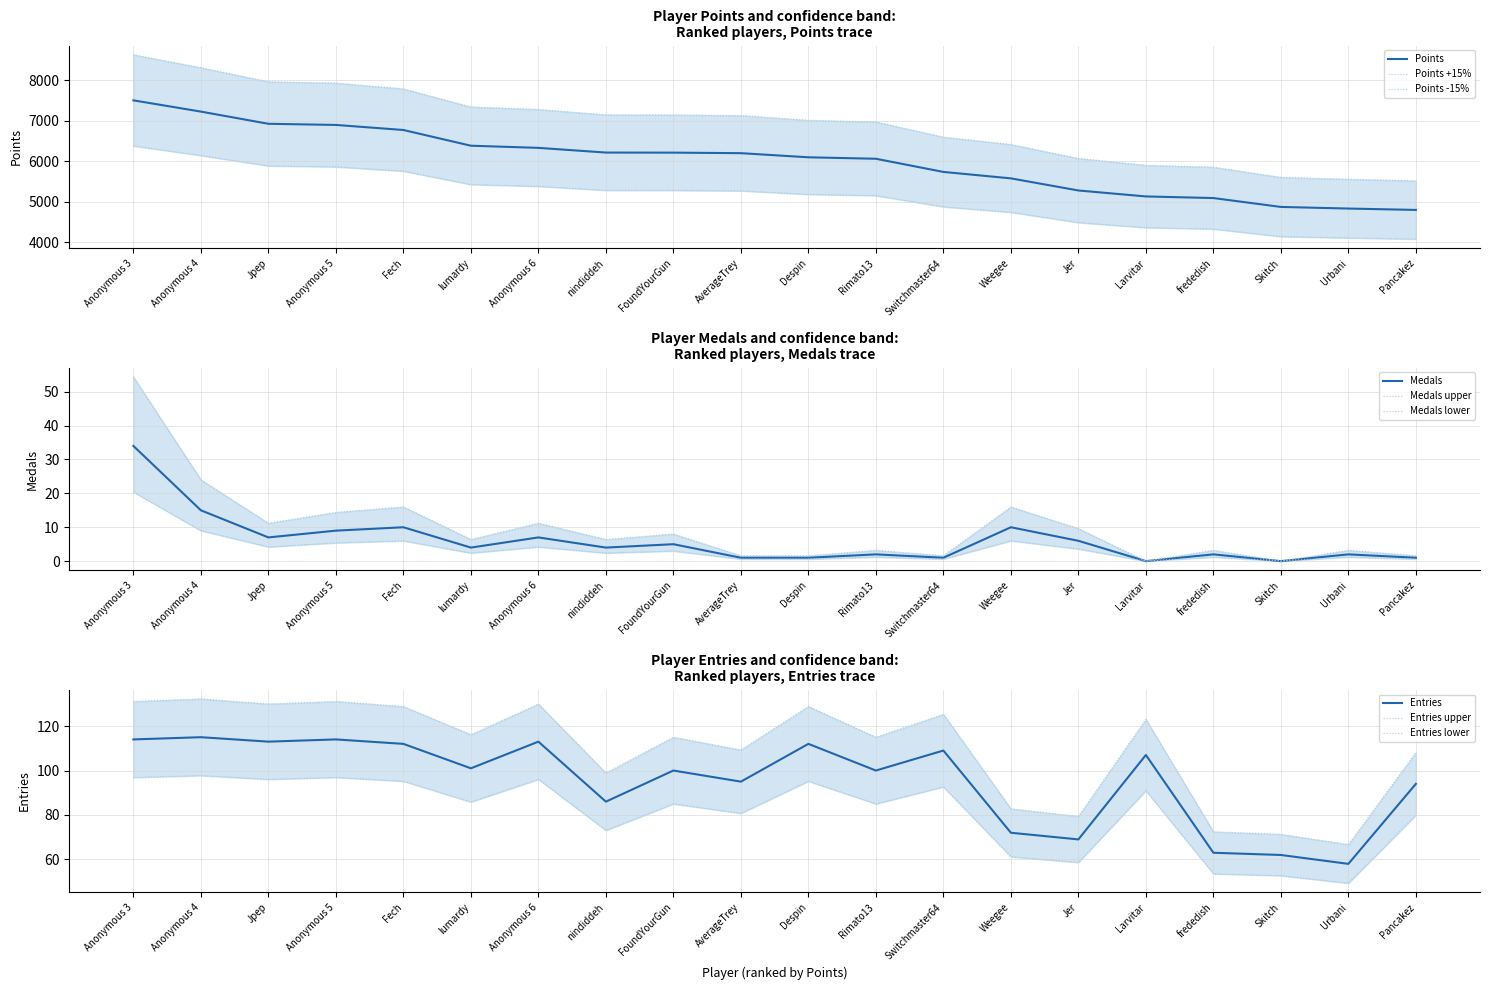

True or false: Entries and Medals cross at least once.

False